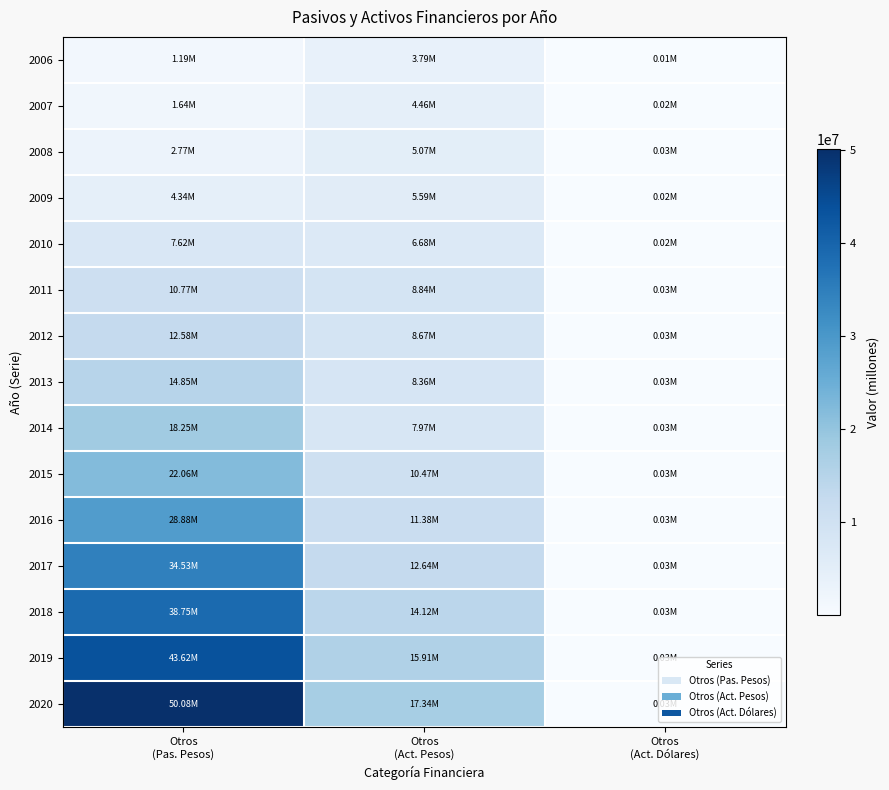

What is the total value across all series at Otros
(Pas. Pesos)?

291921490